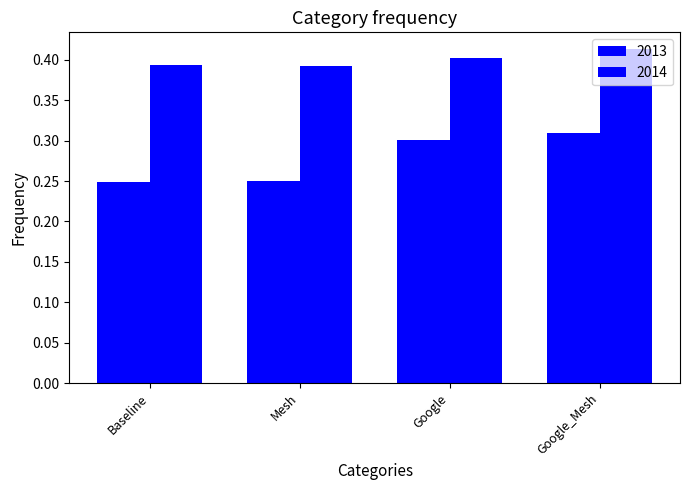

What is the sum of all 2013 values?

1.1